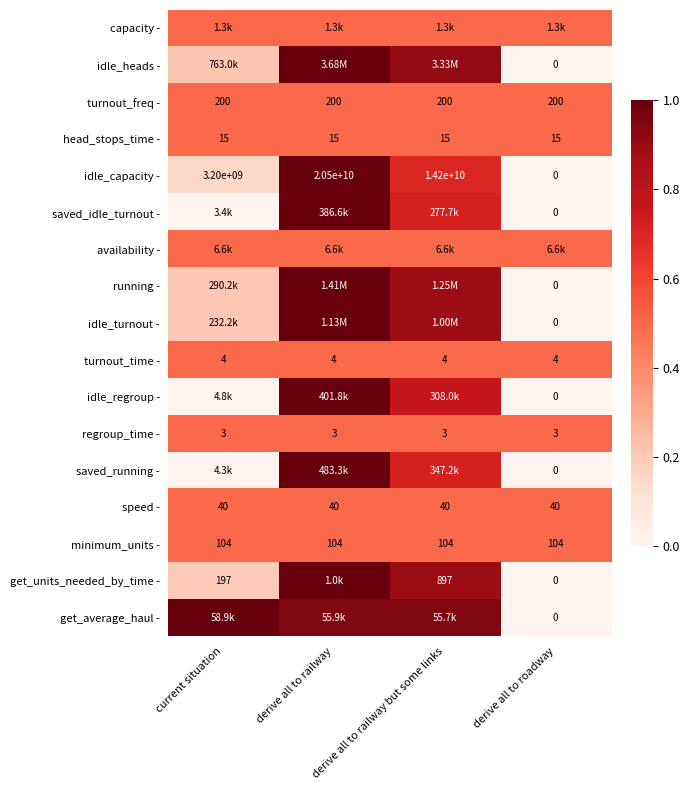

Which category has the highest value in the idle_capacity - series?

derive all to railway